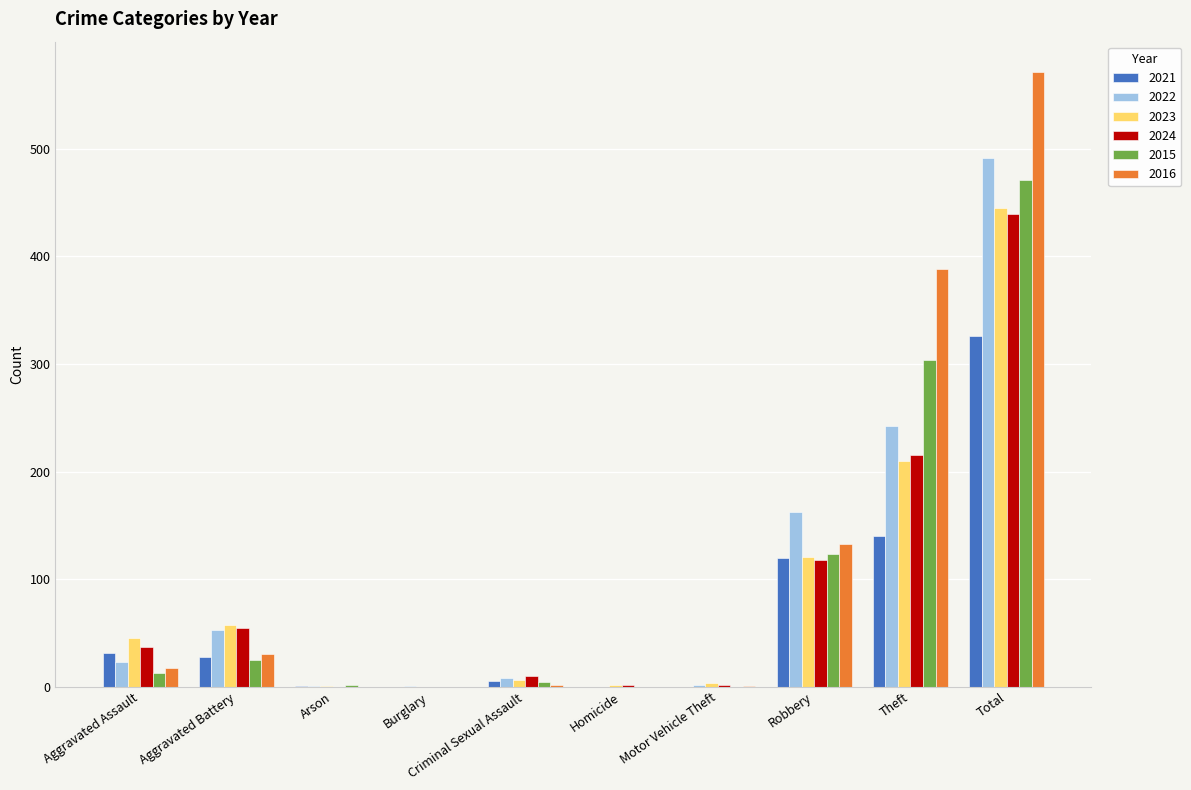

How many groups of bars are there?

10